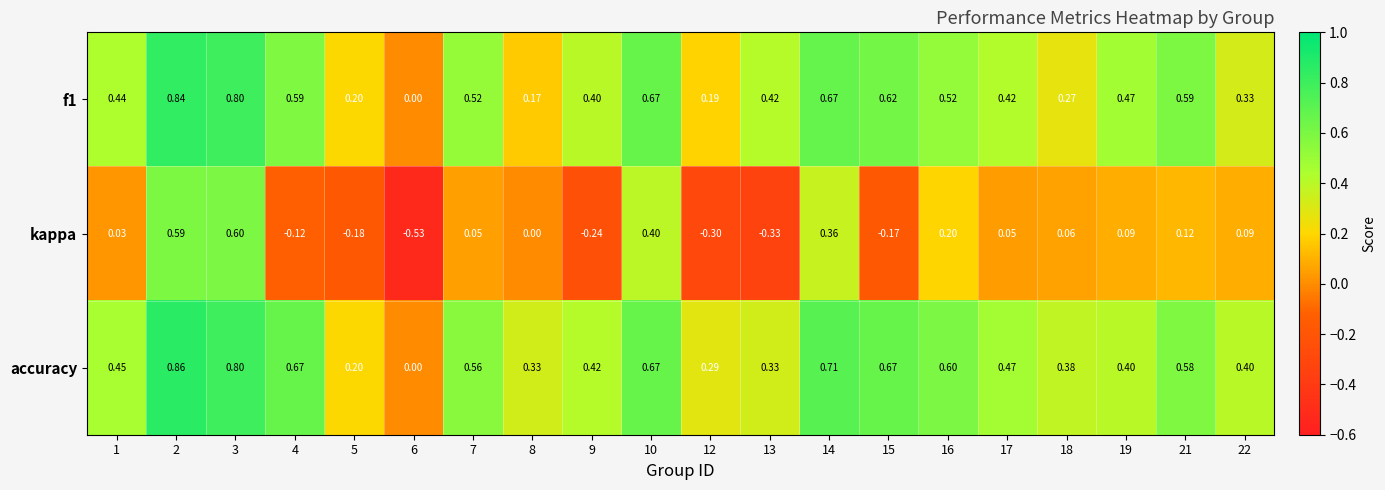

Which series has the largest total across all categories?

accuracy